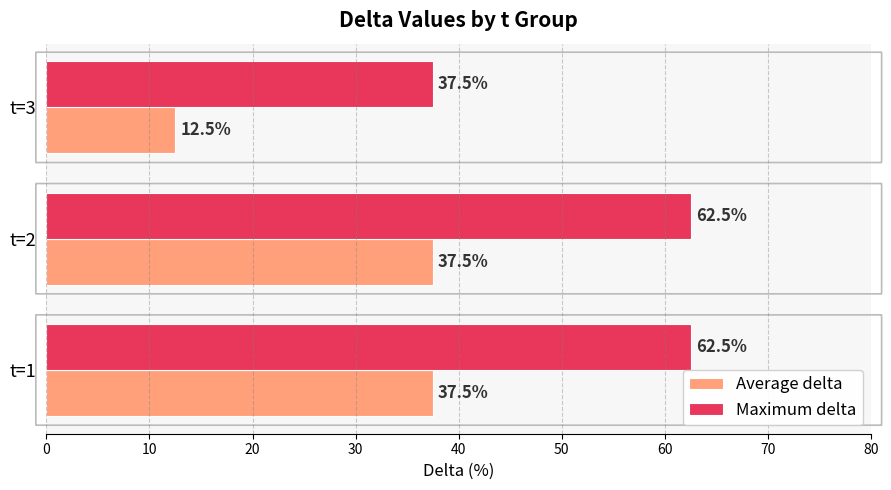

What value does the Maximum delta series have at t=2?

62.5